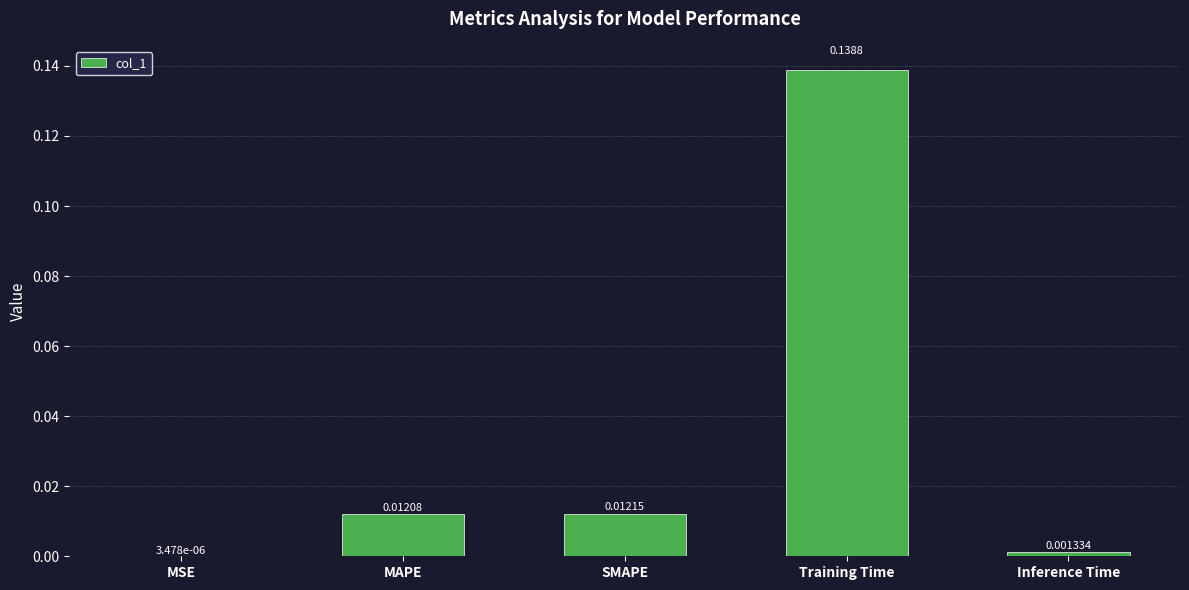

Between Inference Time and Training Time, which is larger?

Training Time